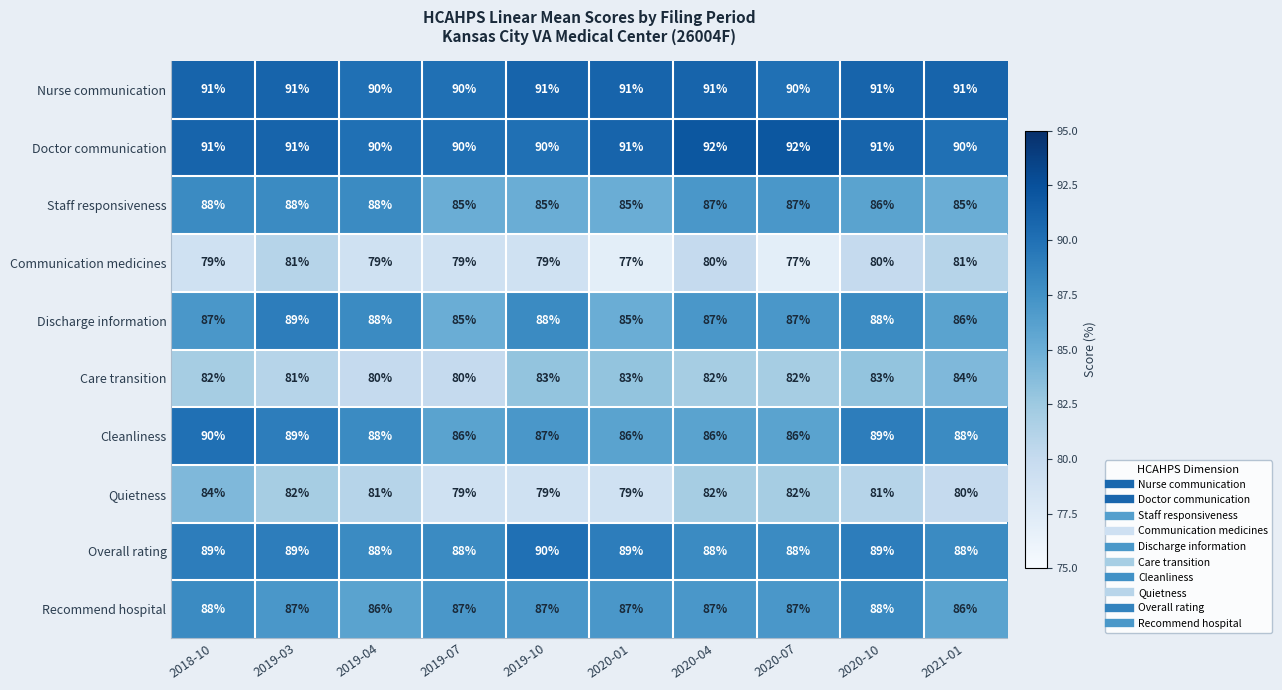

What is the difference between the maximum and minimum values in the Care transition series?

4